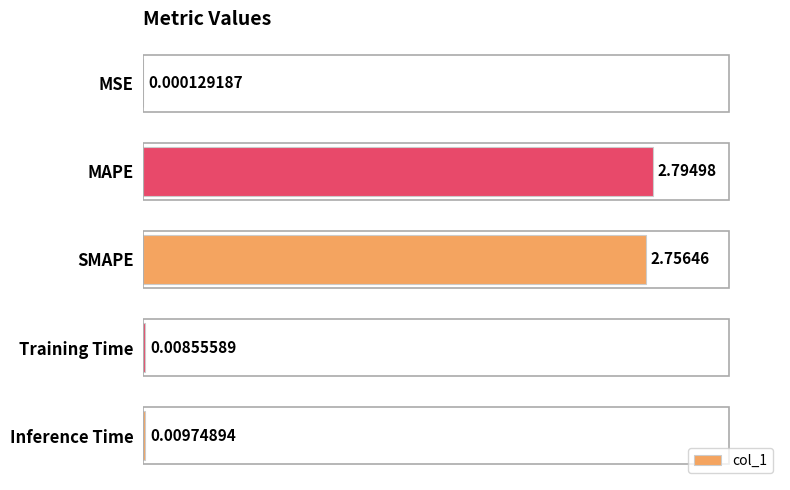

At which label is the value closest to 1?

Inference Time